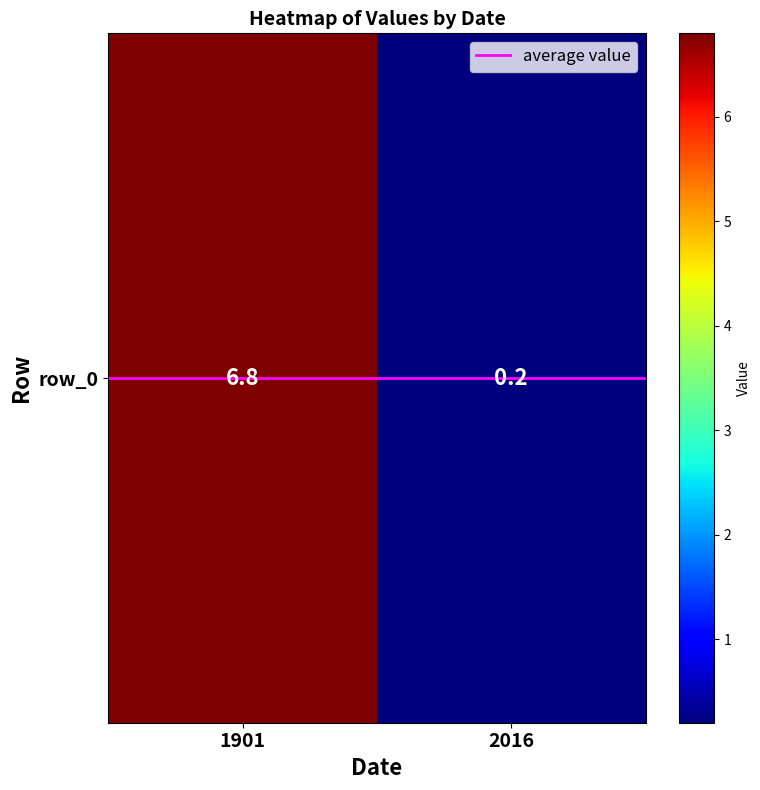

Reading left to right, list all the values displayed in this chart.

average value: 1901=0.0	2016=0.0
row_0: 1901=6.8	2016=0.2